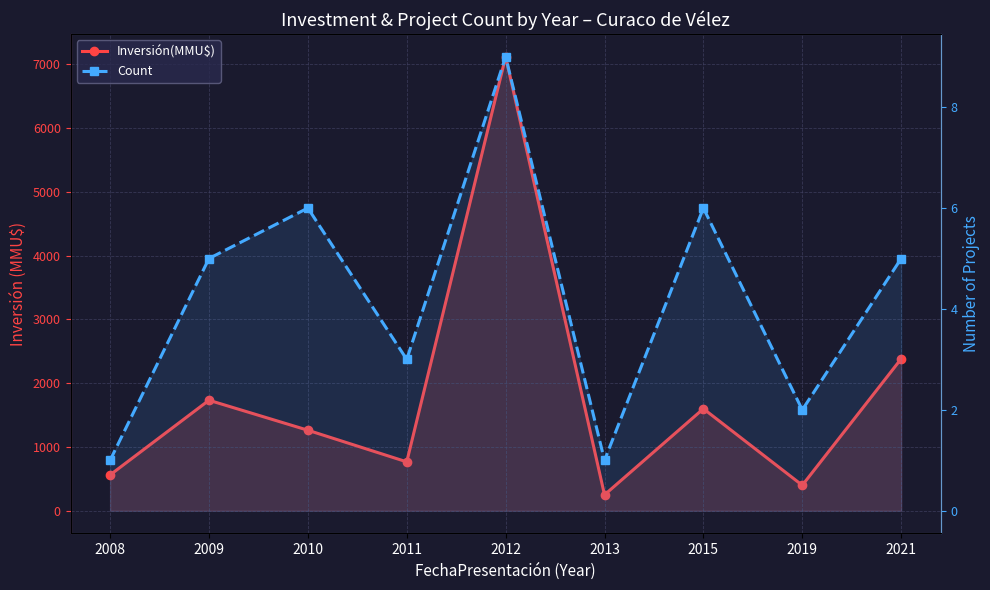

At how many categories does at least one series exceed 5835?

1